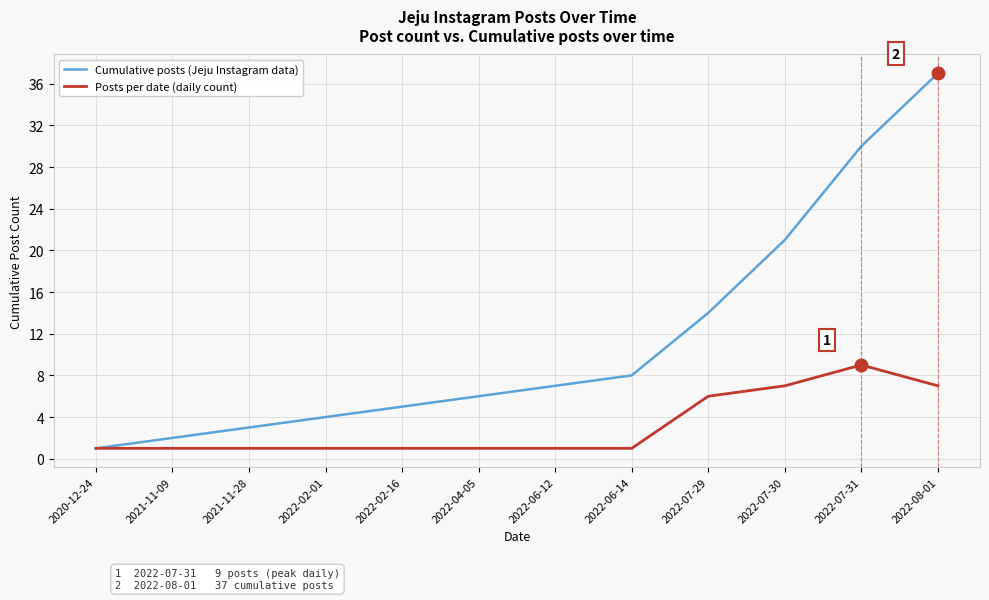

Is this an area chart (filled region under the line)?

No